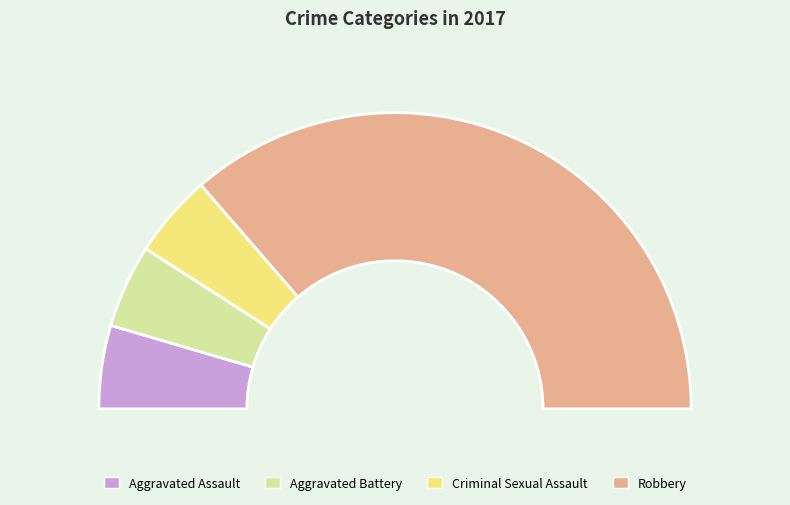

The Aggravated Battery slice represents 9% of the pie. True or false?

True